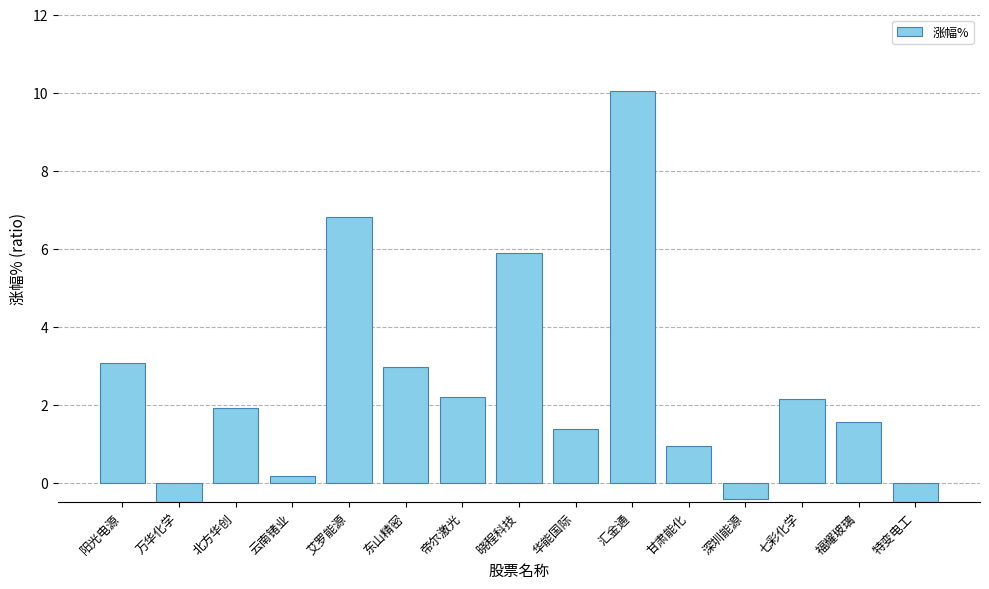

The chart shows a value of 0.6 at 东山精密. True or false?

False